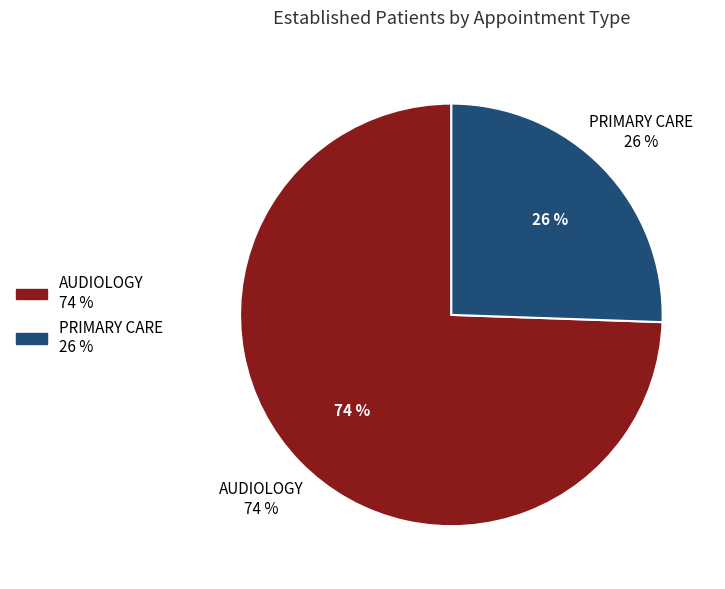

Is it true that AUDIOLOGY is 74% of the pie?

True